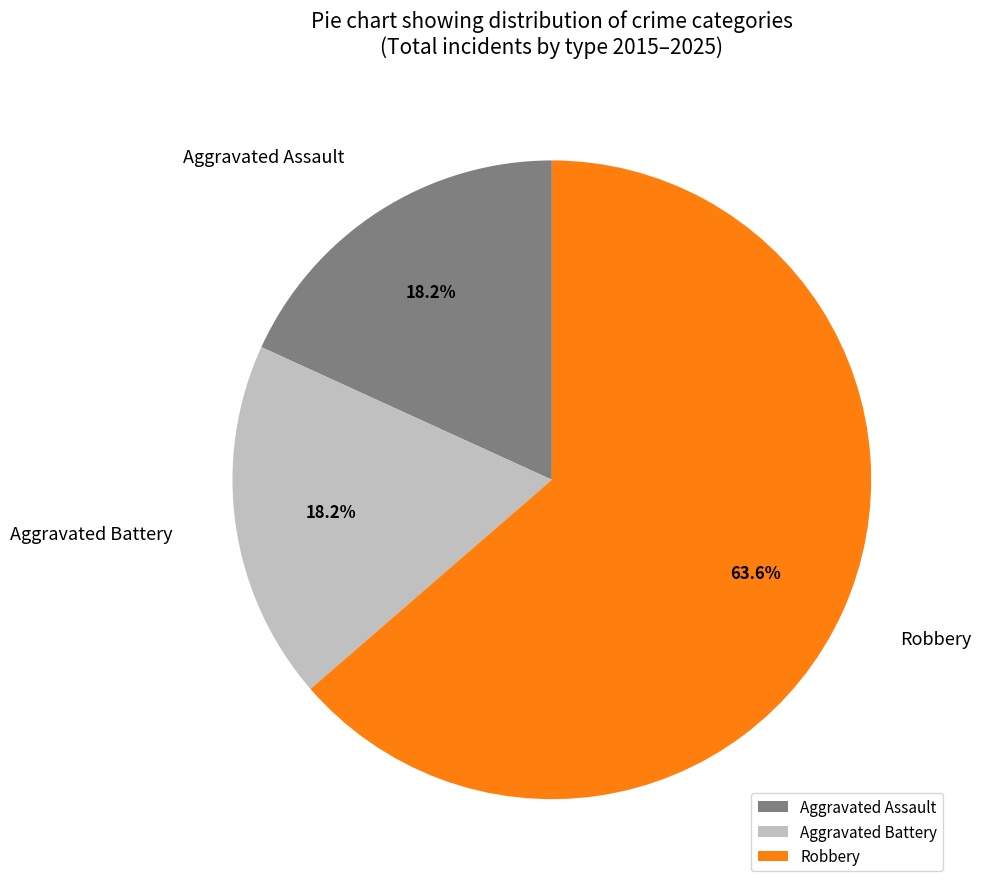

What is the ratio of the value at Aggravated Assault to the value at Robbery?

0.3